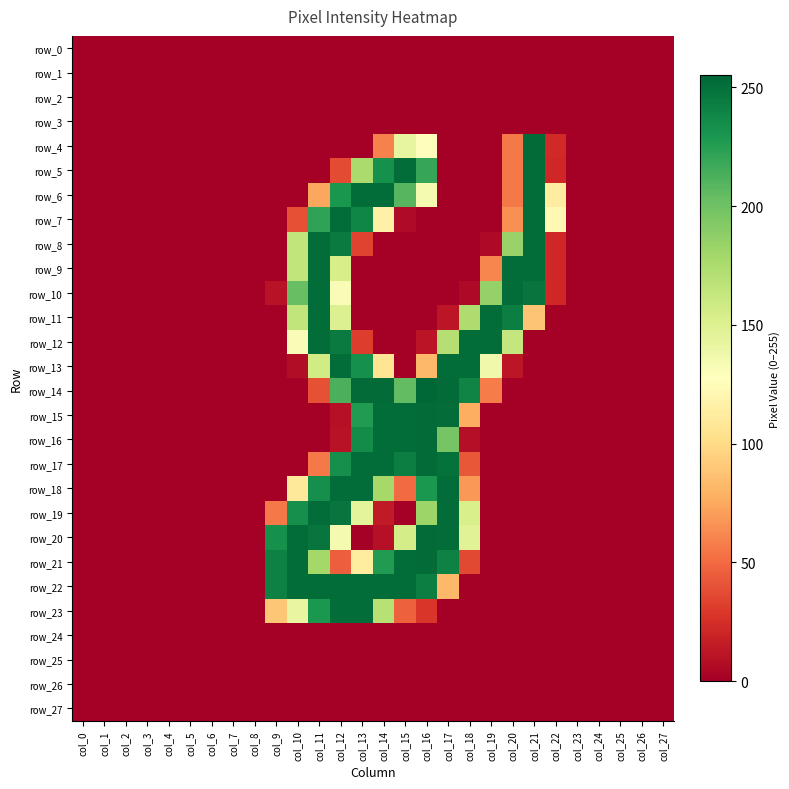

What is the average value of the row_6 series?

56